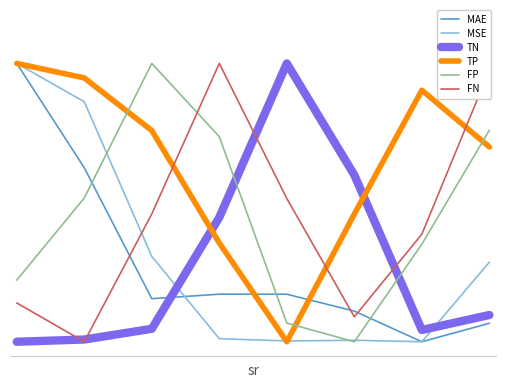

True or false: MSE and FP intersect in this chart.

True